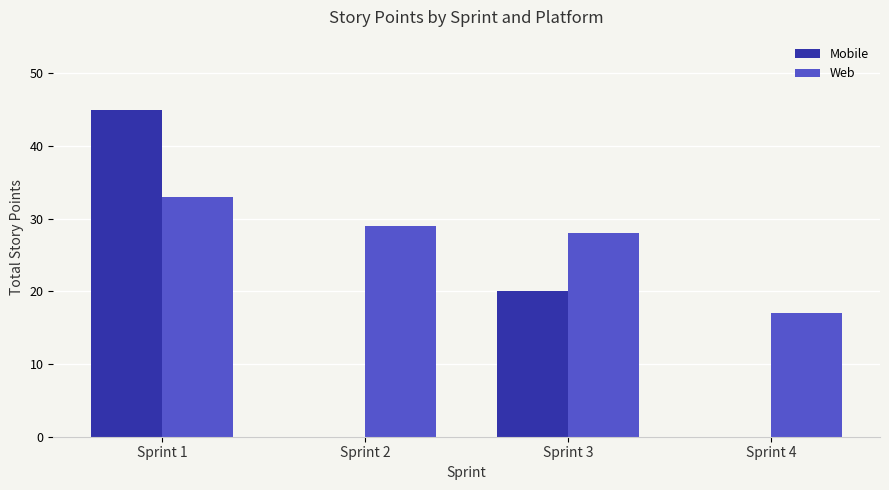

The value of Mobile at Sprint 2 is 0. True or false?

True